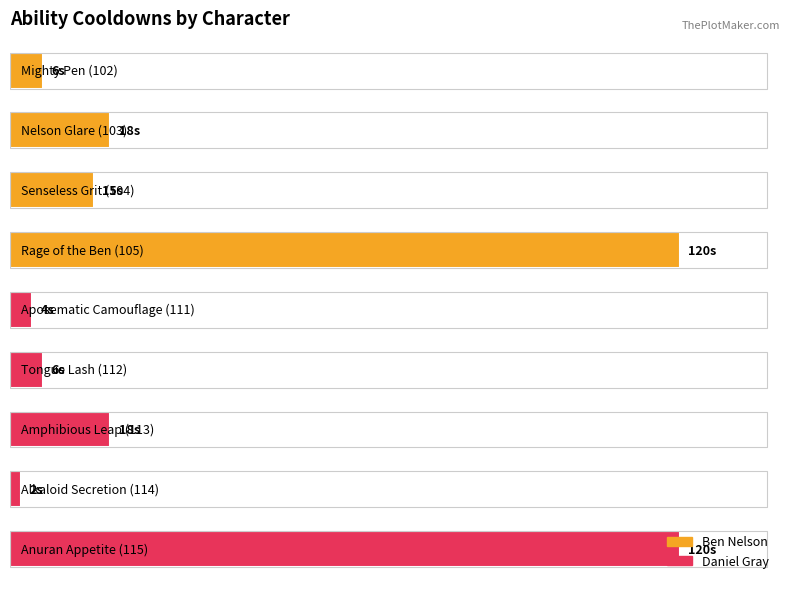

Does the chart contain any negative values?

No